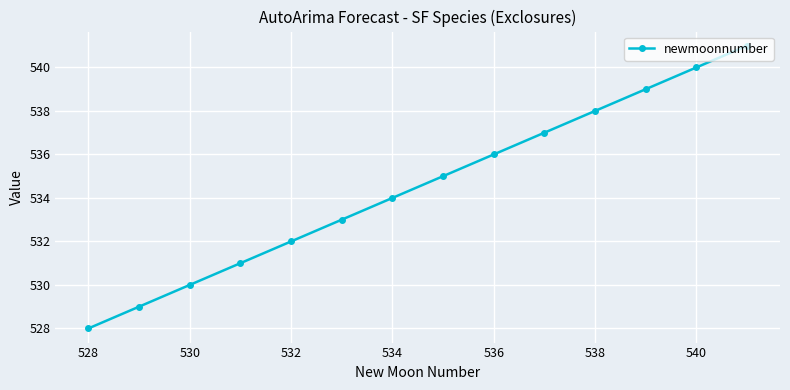

What is the minimum value shown in the chart?

528